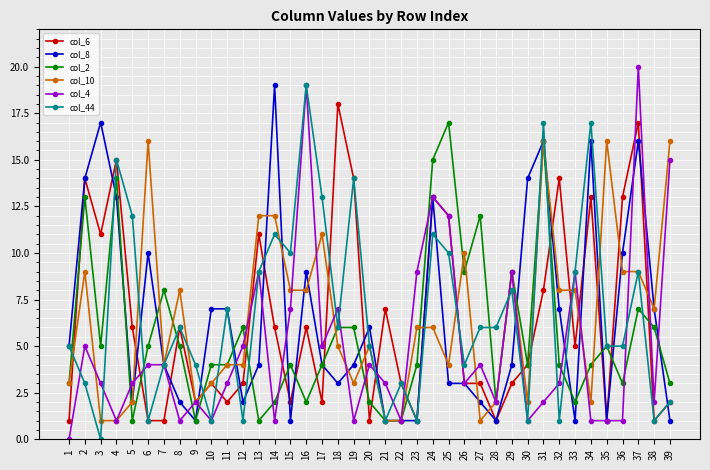

True or false: col_6 and col_2 intersect in this chart.

True